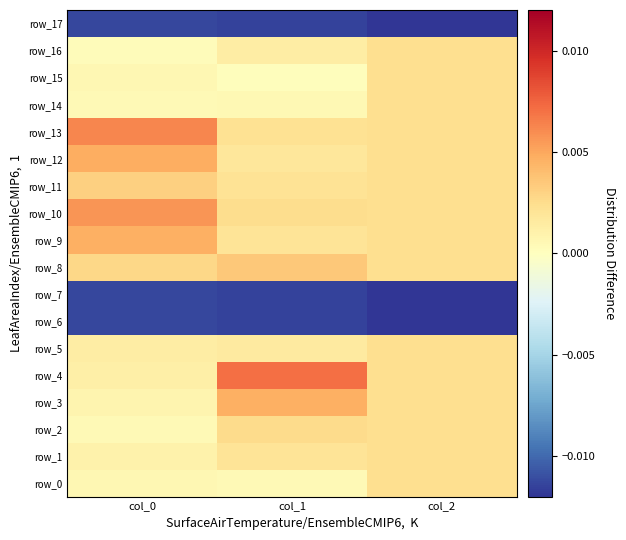

Between col_0 and col_2, which is larger?

col_2